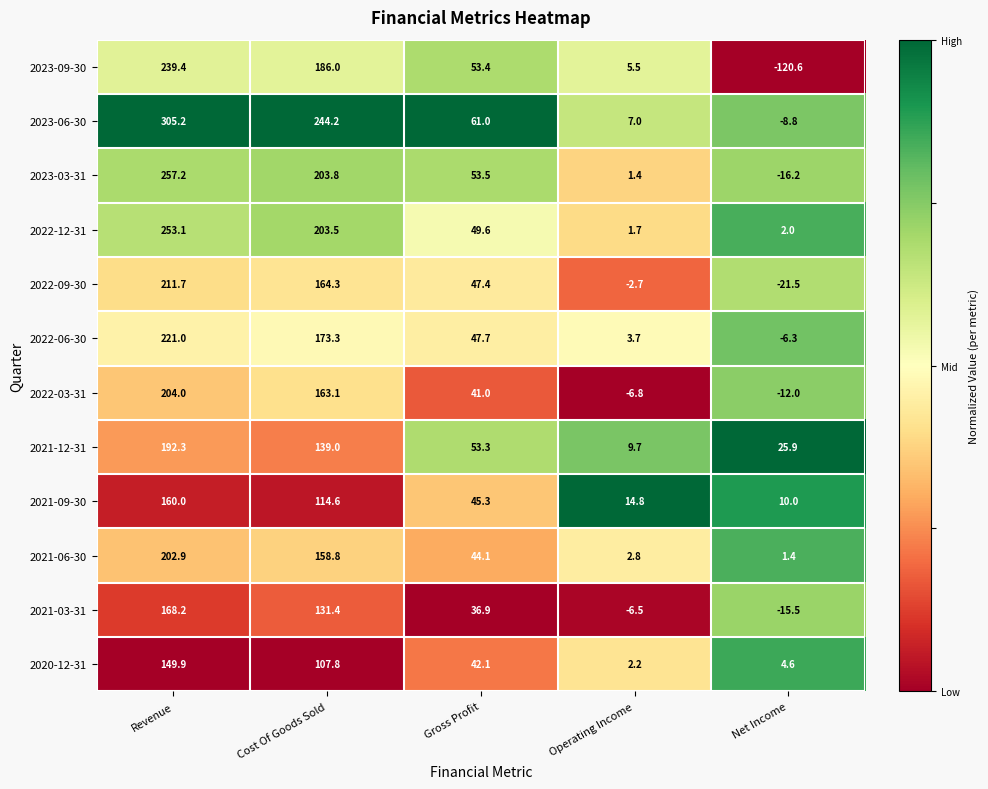

What is the sum of all 2021-09-30 values?

344.7